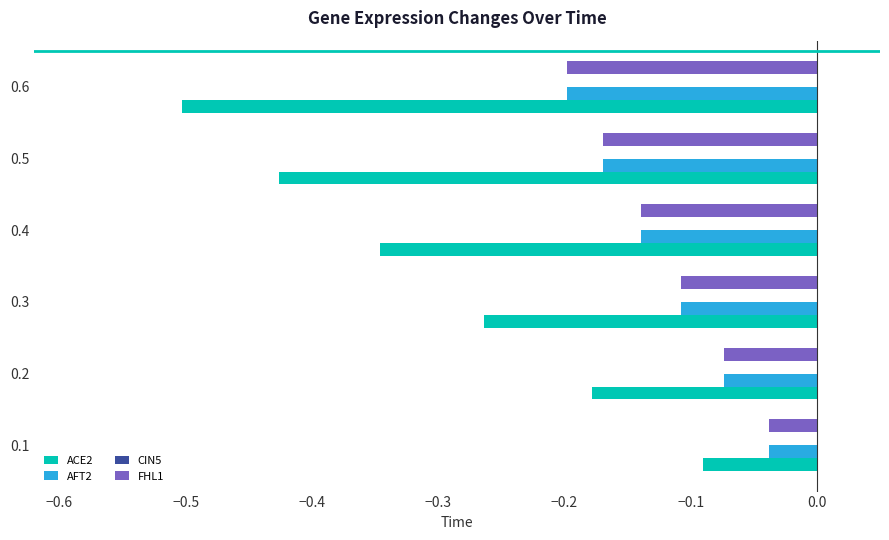

What is the sum of all AFT2 values?

-0.7